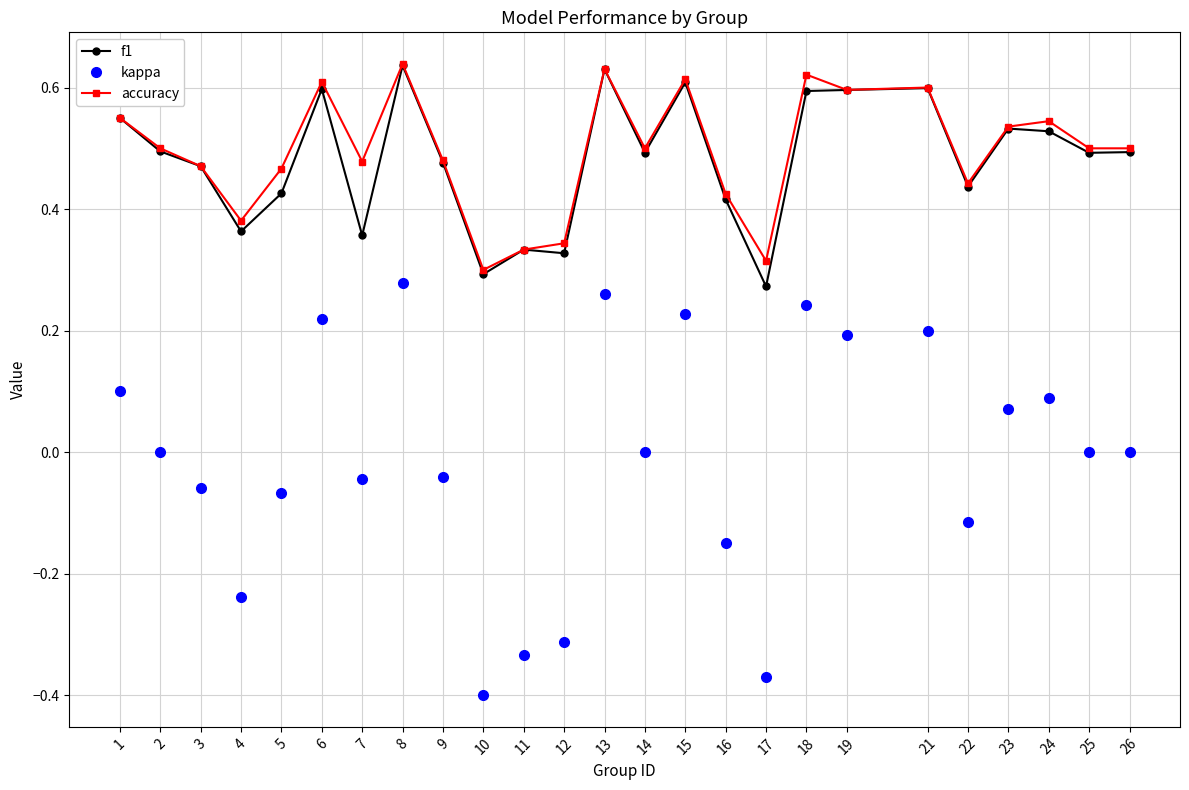

How many lines are shown in the chart?

3